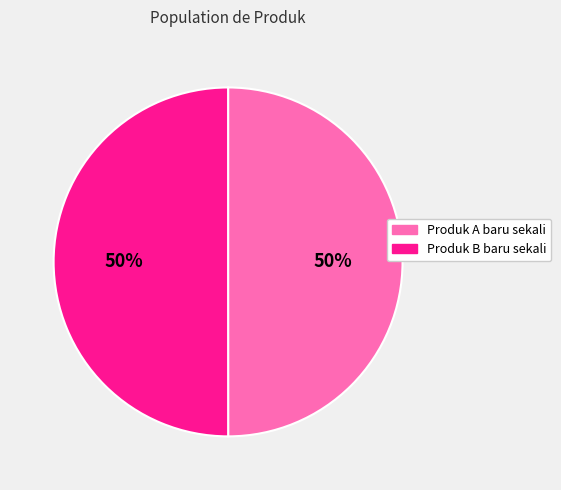

True or false: Produk B baru sekali accounts for 40% of the total.

False